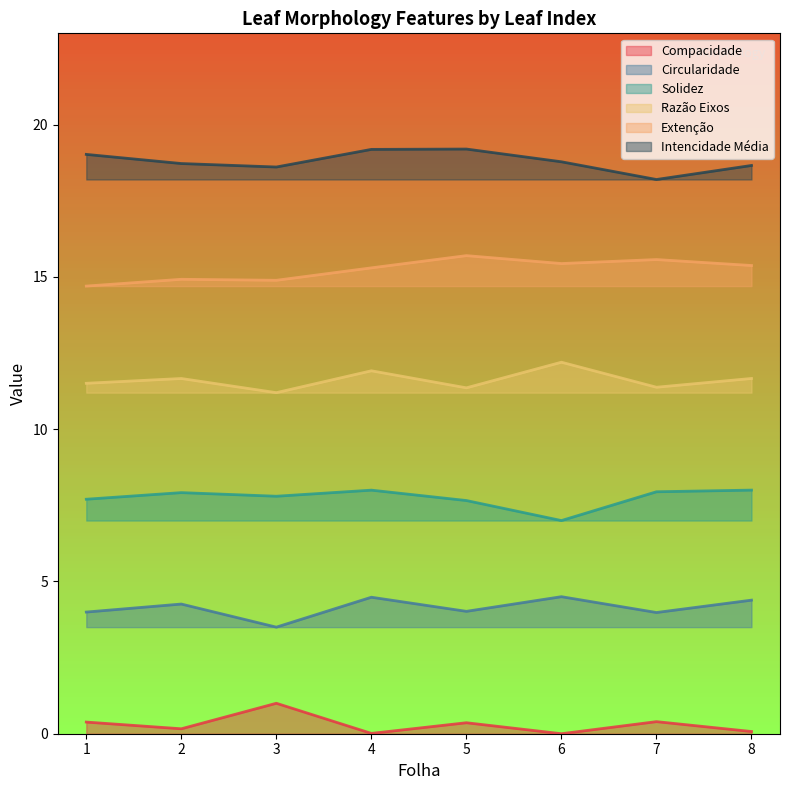

List the series in order of their peak value, highest first.

Intencidade Média, Extenção, Razão Eixos, Solidez, Circularidade, Compacidade